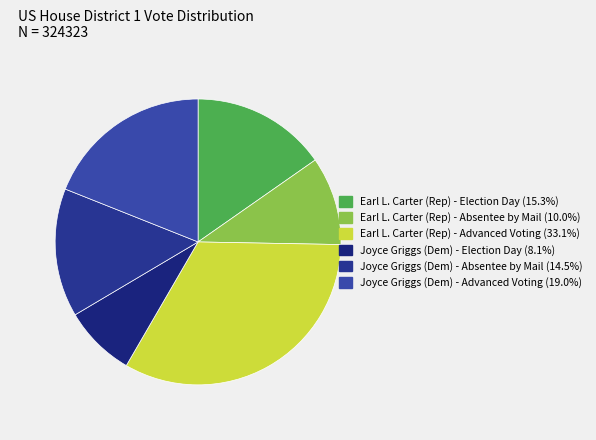

To the nearest percent, what is the difference between the largest and smallest slice percentages?

25%